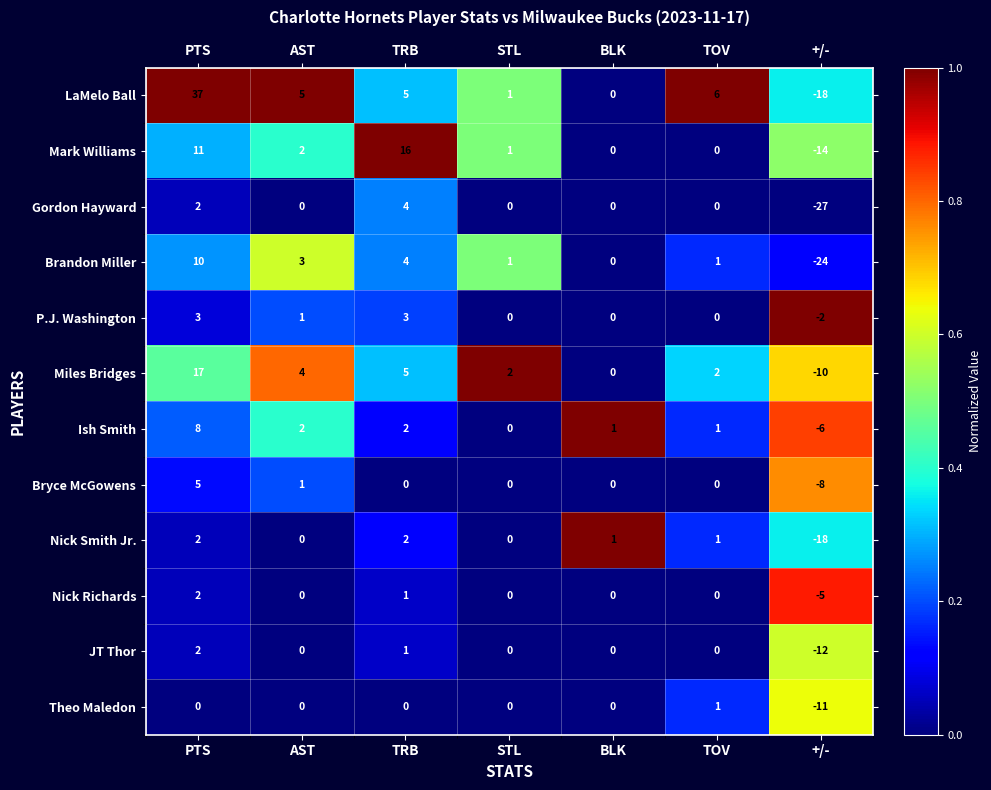

Which series has the largest range (max minus min)?

LaMelo Ball